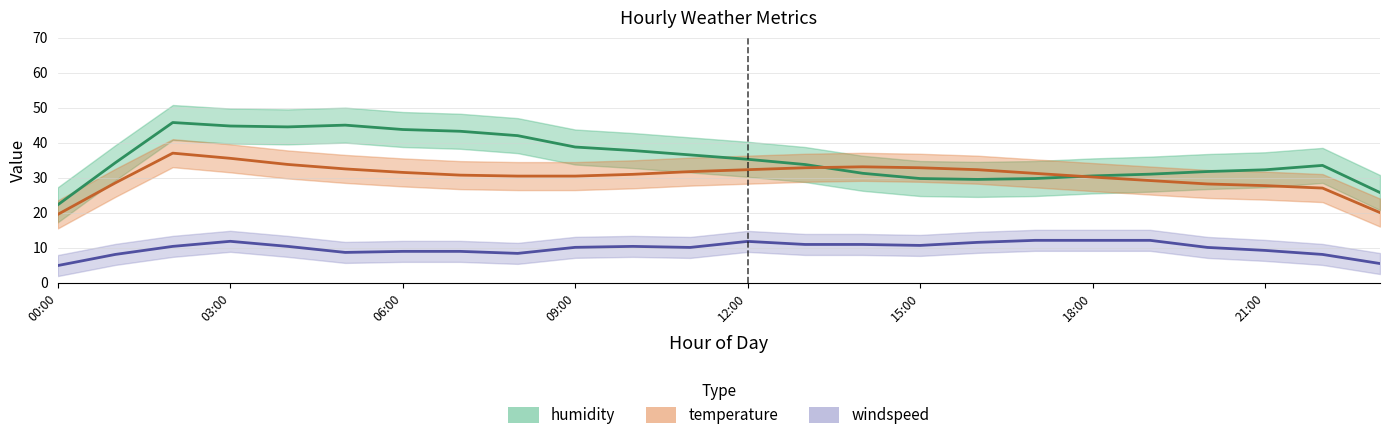

Does the chart have visible grid lines?

Yes